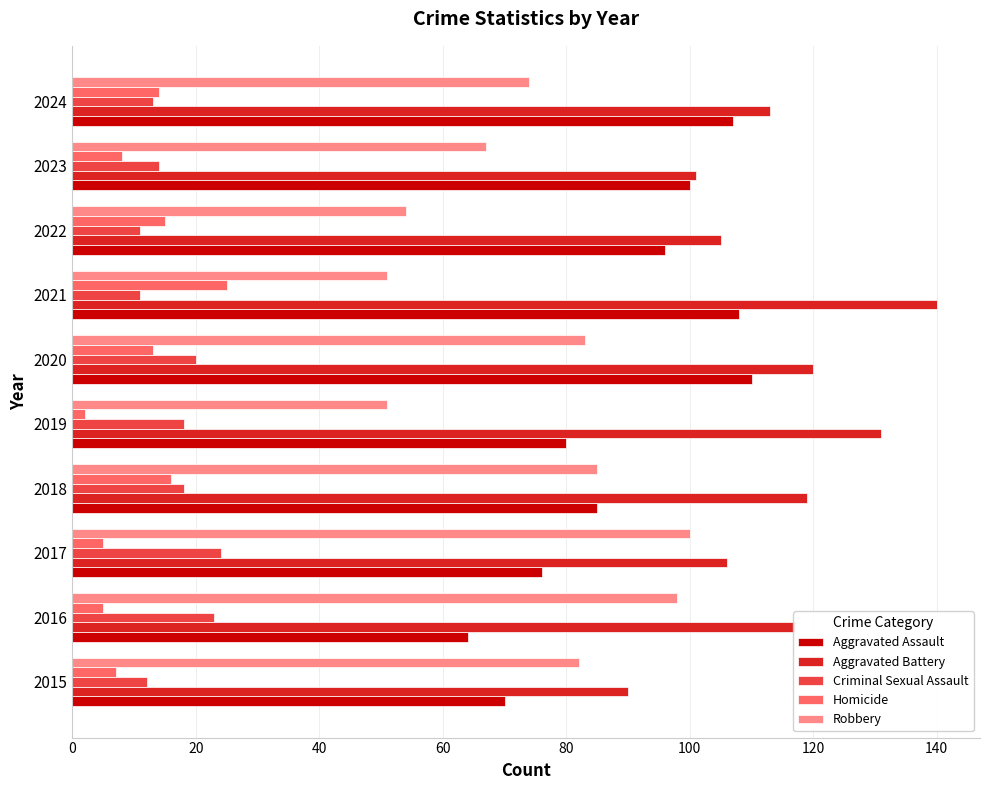

What is the total value across all series at 2023?

290